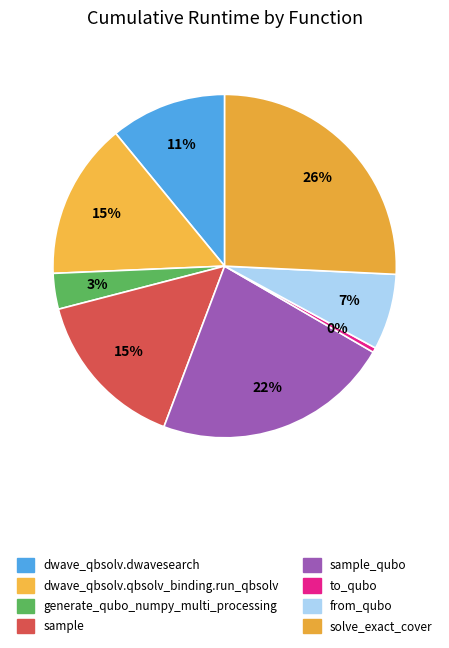

Does generate_qubo_numpy_multi_processing account for over 50% of the chart?

No